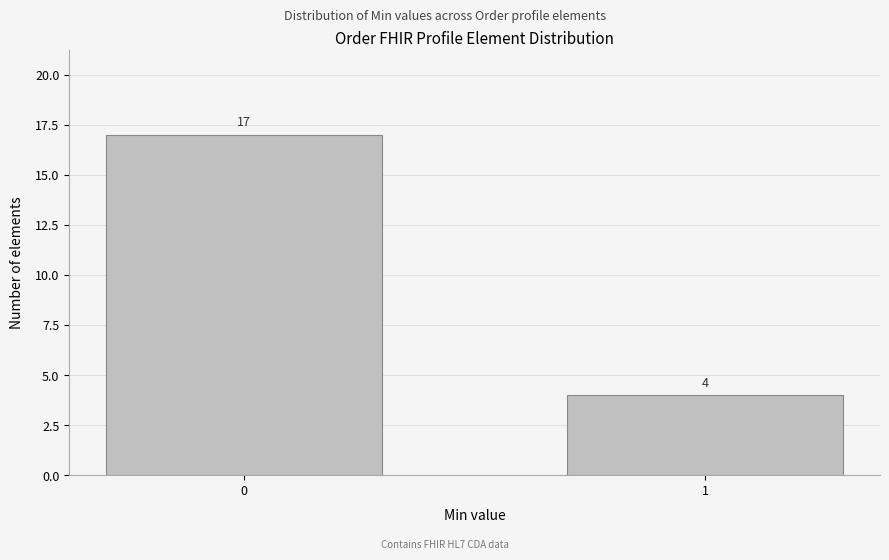

Reading left to right, what are all the values shown in this chart?

17	4